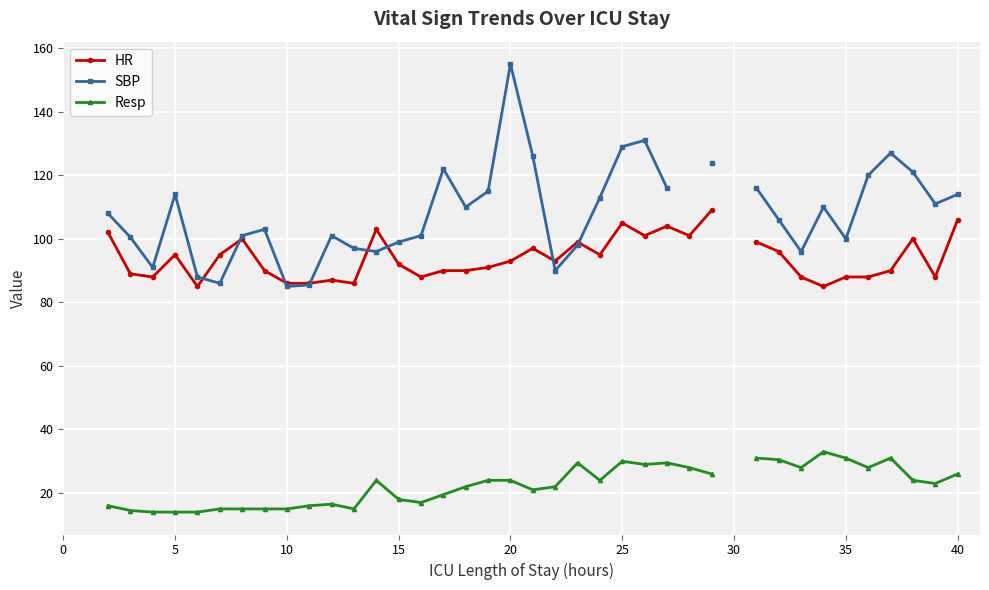

In SBP, how many points are higher than both neighbors (excluding endpoints)?

8